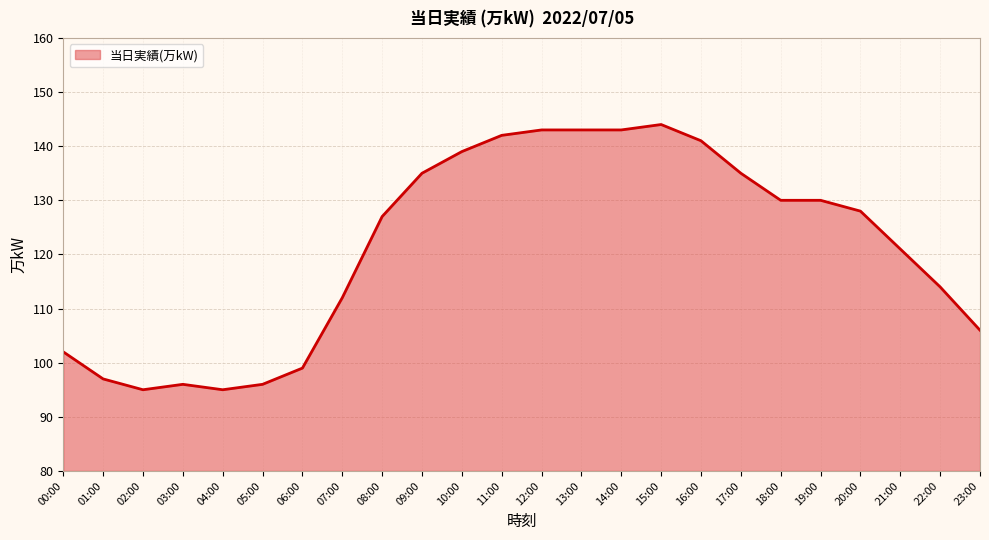

At which category does the data reach its first local valley?

02:00